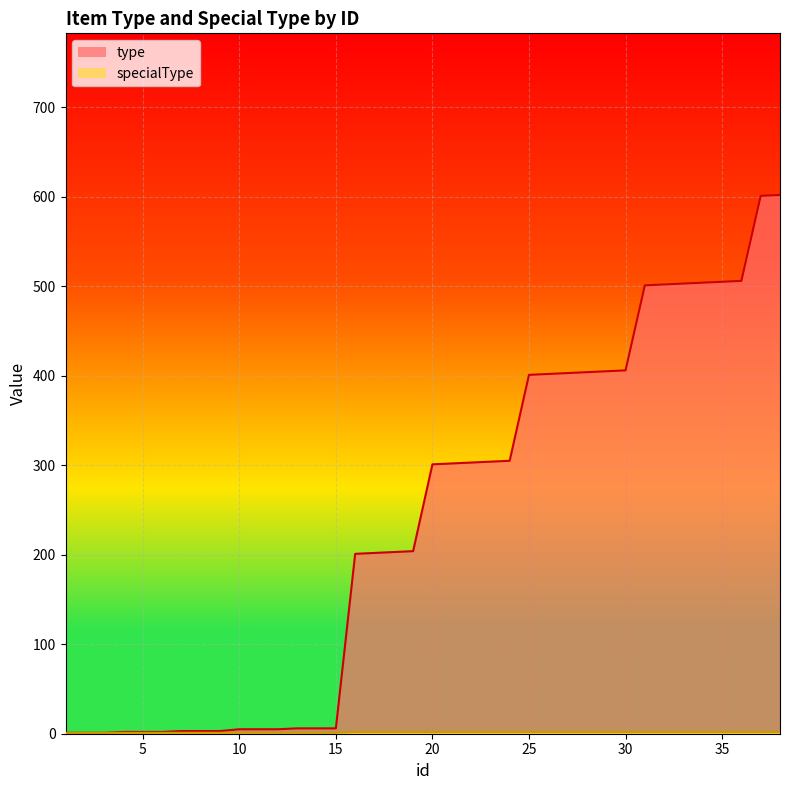

How many lines are shown in the chart?

2